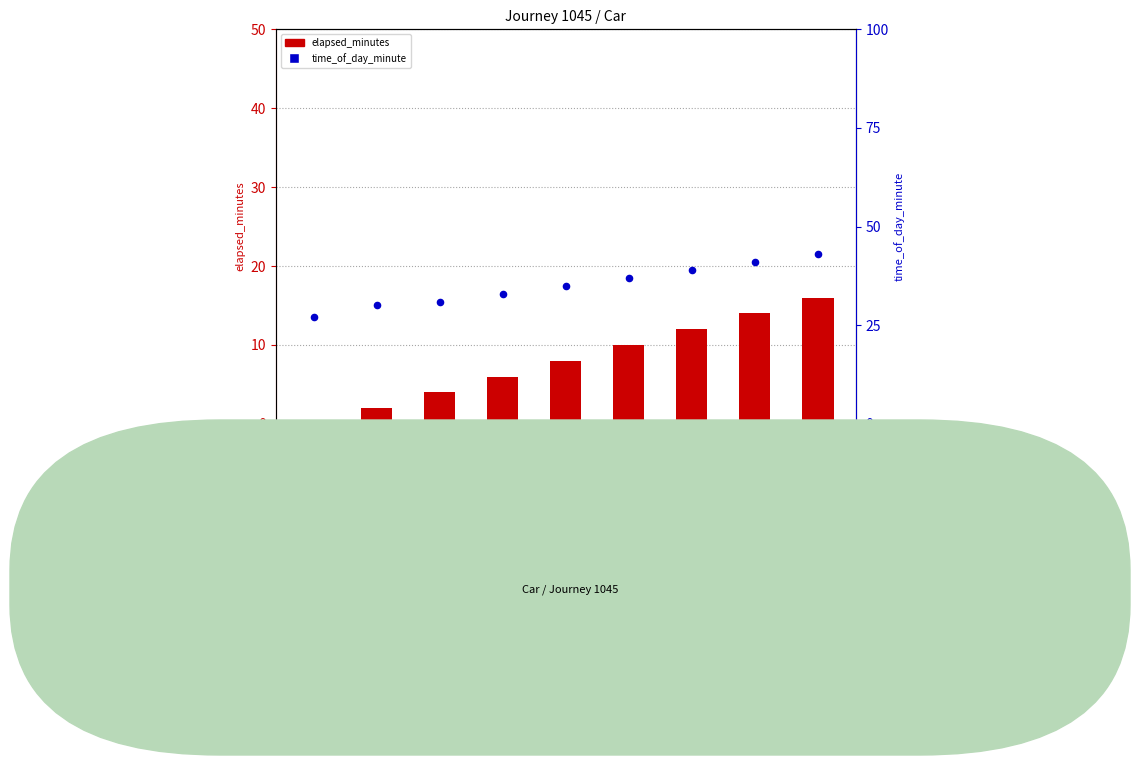

What is the total value across all series at seq_8?

59